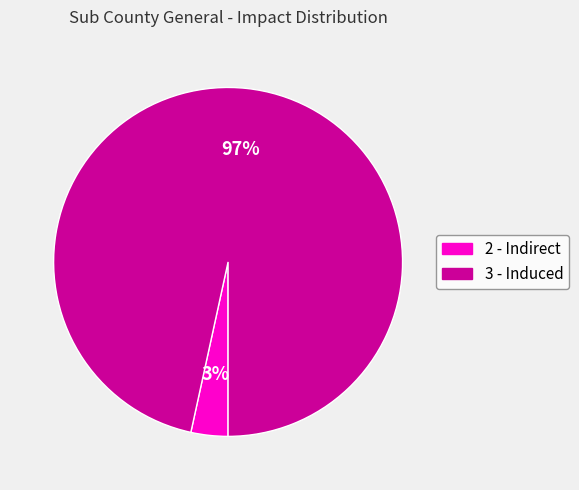

What percentage is the 3 - Induced slice, to the nearest percent?

97%